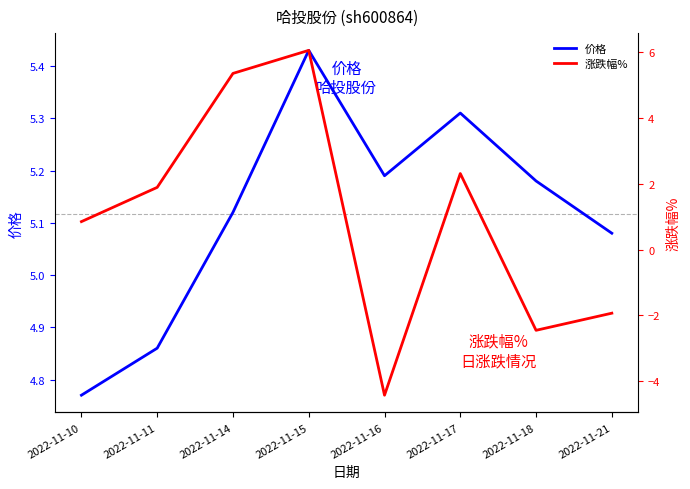

The 涨跌幅% series shows 0.8 at 2022-11-10. True or false?

True